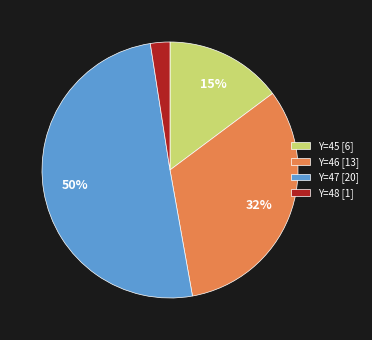

Combined, do Y=45 [6] and Y=47 [20] account for over 50%?

Yes